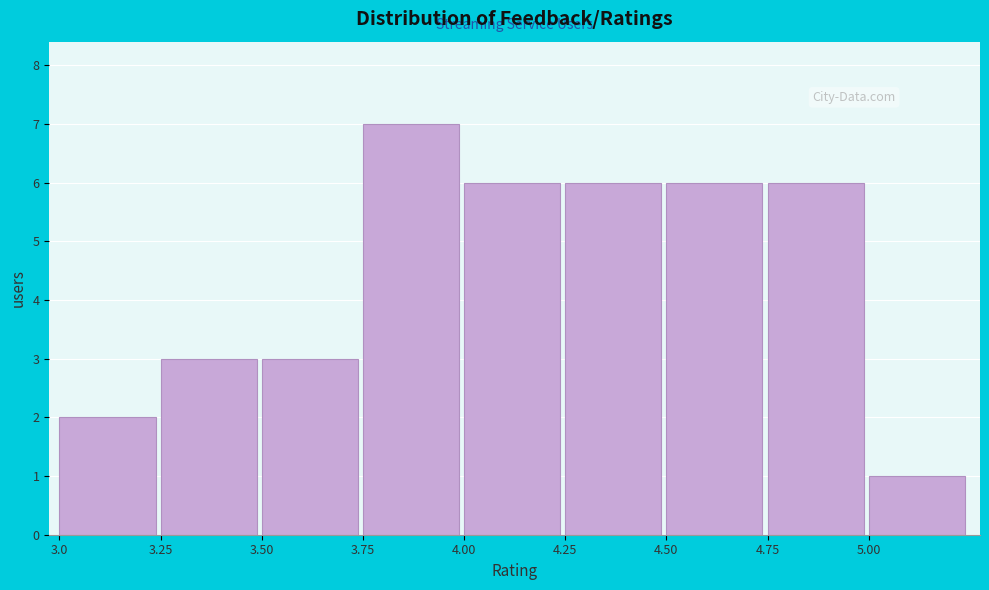

Over which range of the x-axis is the bar tallest?

3.75 to 4.00